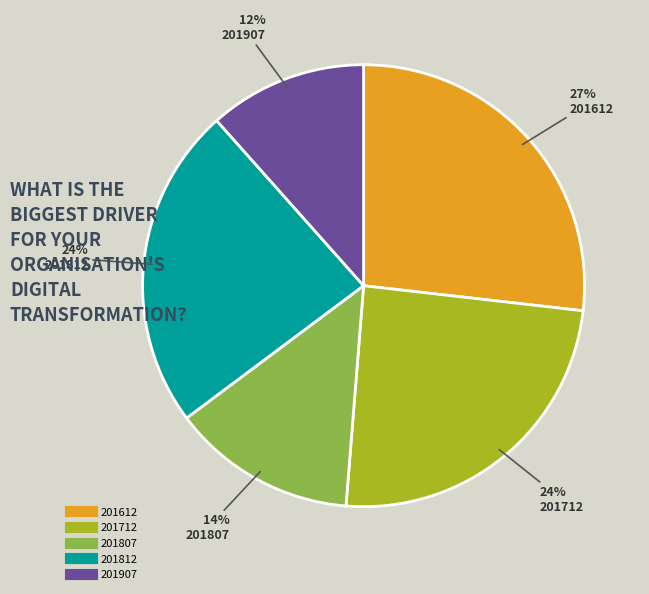

To the nearest percent, what portion does 201612 represent?

27%